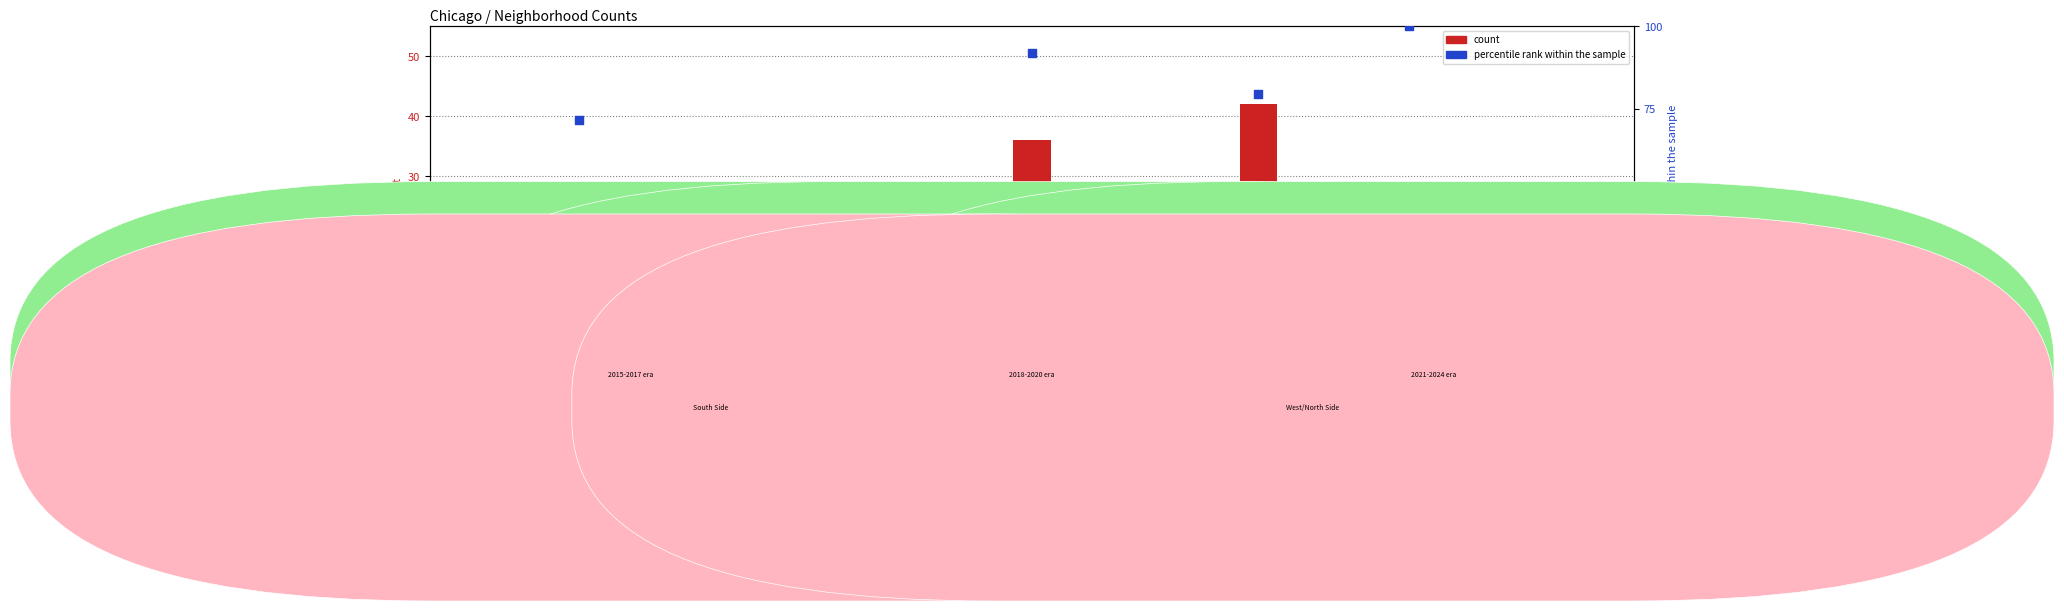

At how many categories does at least one series exceed 69?

4